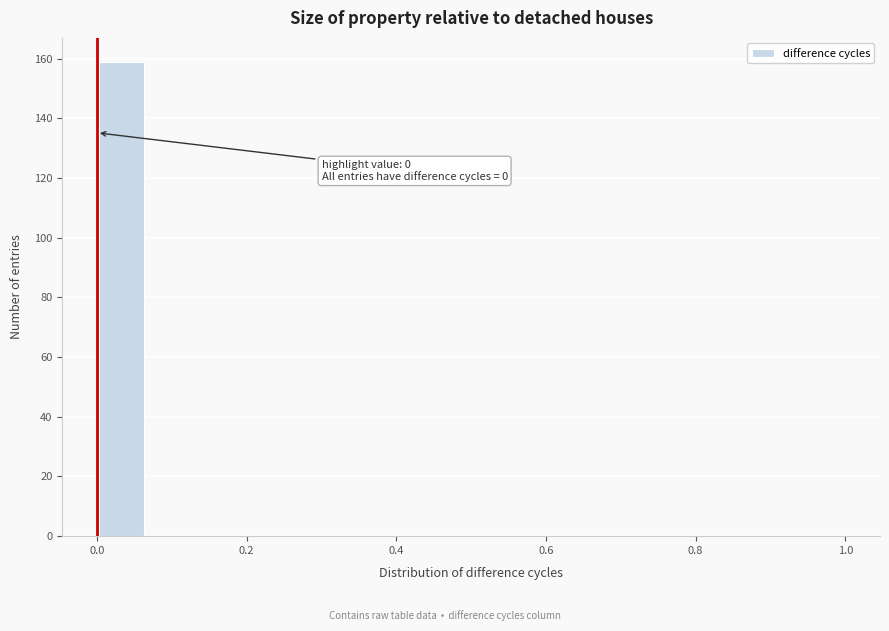

Around what value on the x-axis is the tallest bar? Give the approximate position of its centre, as read against the axis.

0.04